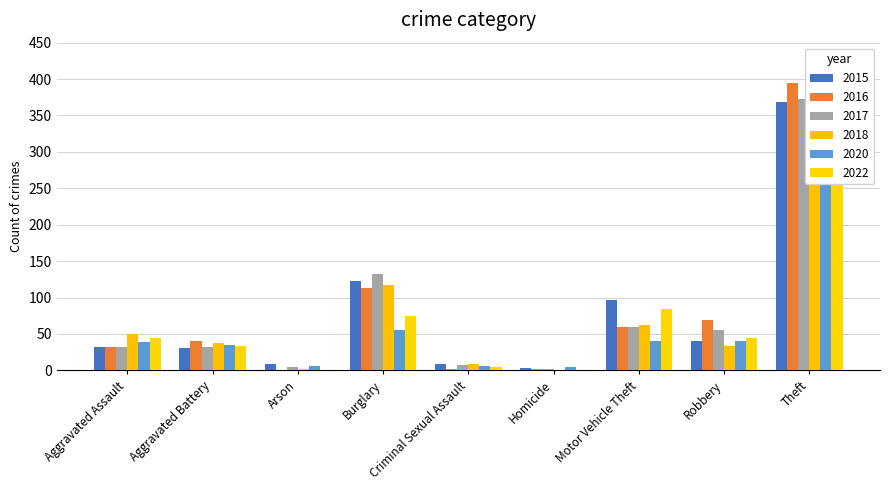

How many bars are there in total?

54